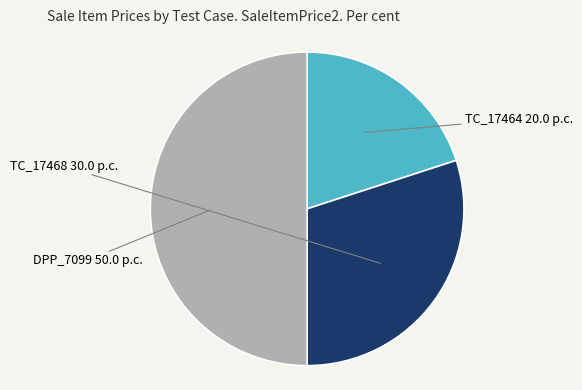

Combined, do TC_17464 and DPP_7099 account for over 50%?

Yes